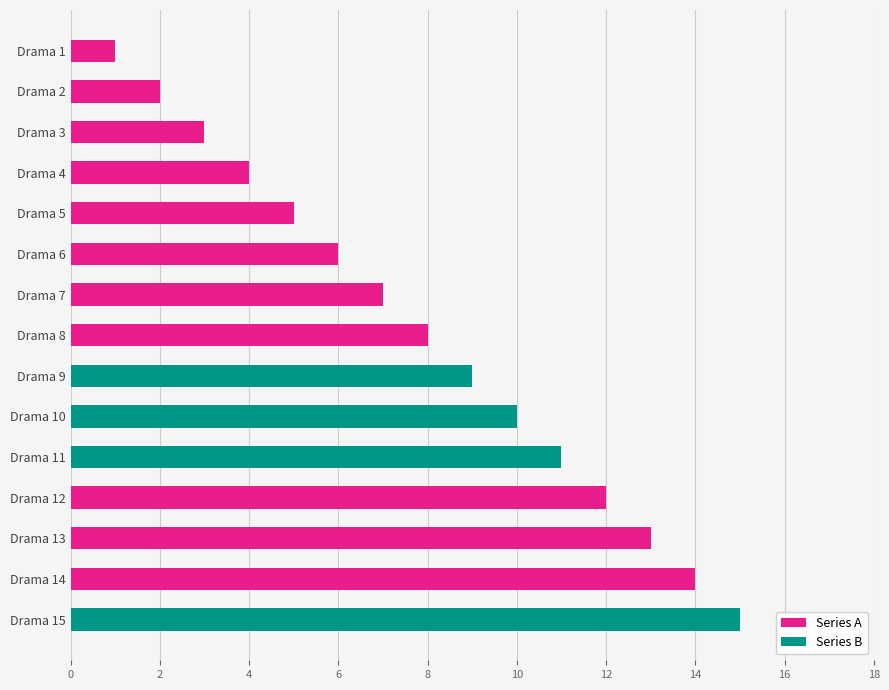

Between Drama 1 and Drama 3, which is larger?

Drama 3